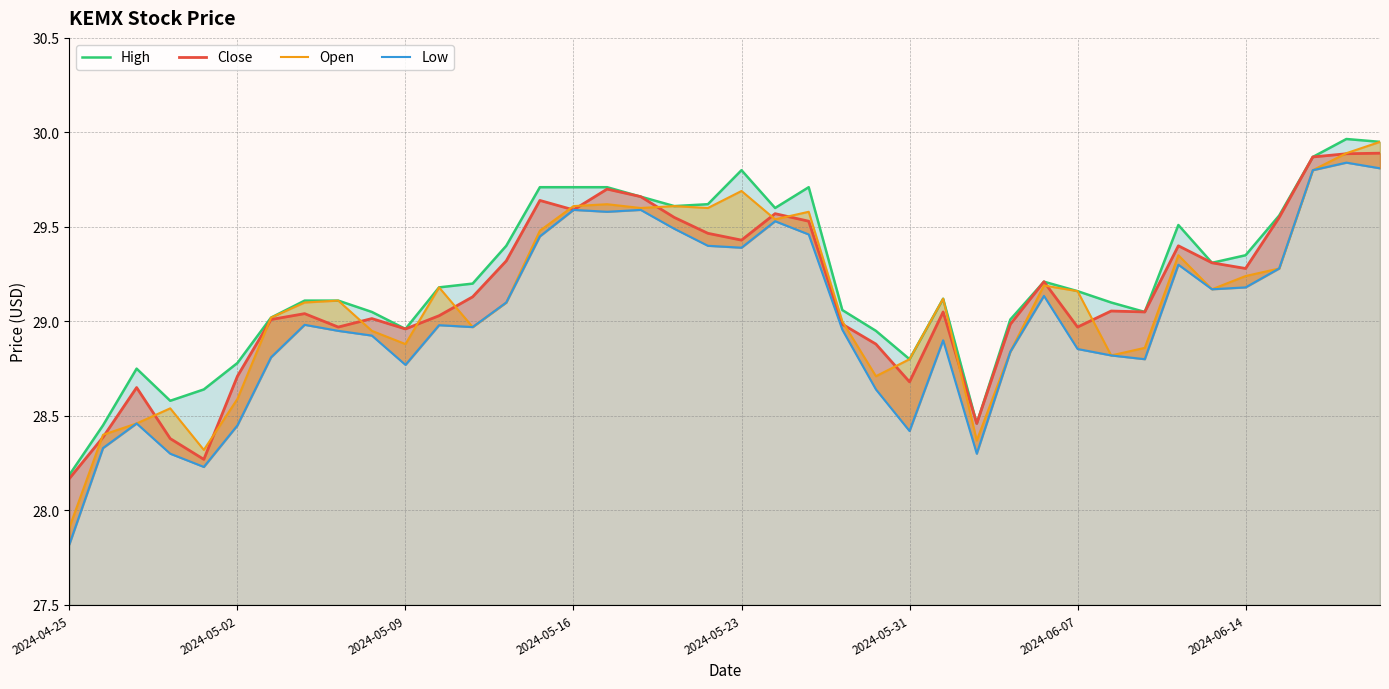

What are all the series names shown in the legend?

High, Close, Open, Low